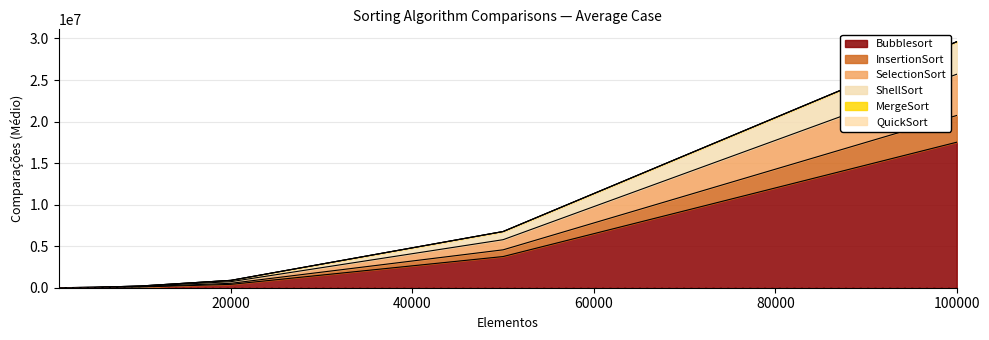

What is the minimum value shown in the chart?

900.2